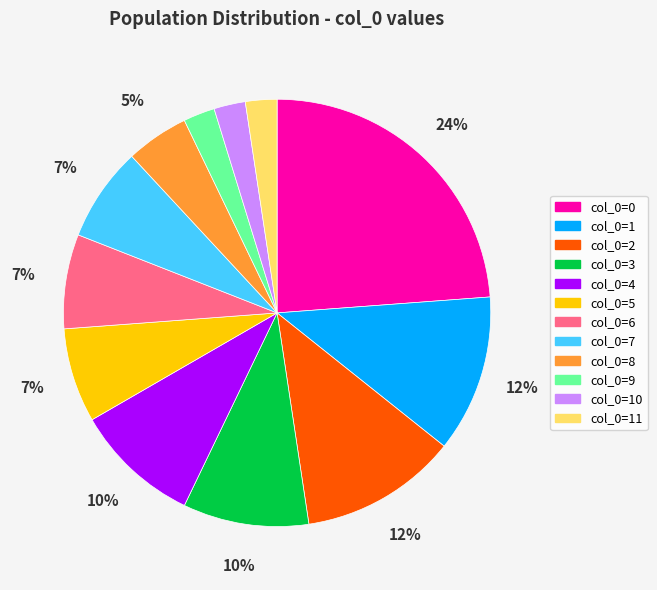

Does any single category account for the majority?

No